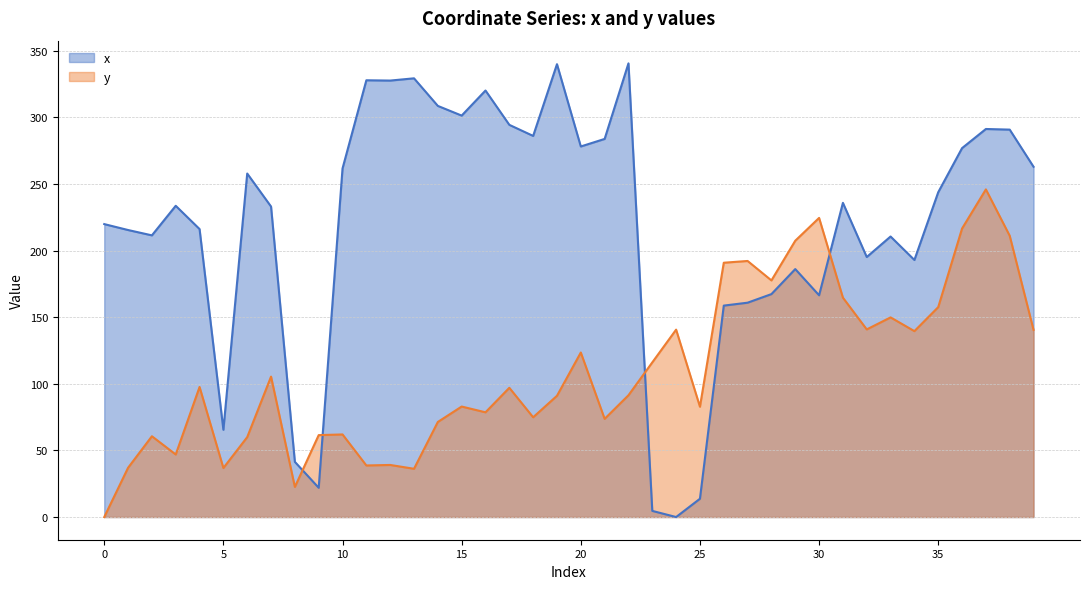

Reading left to right, list all the values displayed in this chart.

x: 0=219.8	1=215.4	2=211.4	3=233.6	4=216.1	5=65.5	6=257.8	7=233.0	8=41.4	9=22.0	10=261.6	11=327.8	12=327.5	13=329.2	14=308.5	15=301.2	16=320.1	17=294.3	18=286.0	19=339.8	20=278.1	21=283.7	22=340.4	23=4.6	24=0.0	25=13.7	26=158.7	27=160.8	28=167.3	29=186.1	30=166.4	31=235.8	32=195.1	33=210.5	34=192.9	35=243.7	36=276.8	37=291.2	38=290.7	39=262.8
y: 0=0.0	1=37.0	2=60.6	3=46.9	4=97.6	5=36.8	6=60.0	7=105.4	8=22.6	9=61.5	10=62.0	11=38.7	12=39.1	13=36.2	14=71.3	15=82.9	16=78.6	17=97.0	18=74.9	19=91.0	20=123.5	21=73.7	22=91.4	23=116.1	24=140.6	25=82.8	26=190.8	27=192.2	28=177.6	29=207.3	30=224.5	31=164.6	32=140.8	33=149.8	34=139.5	35=157.5	36=216.5	37=245.9	38=211.1	39=140.5